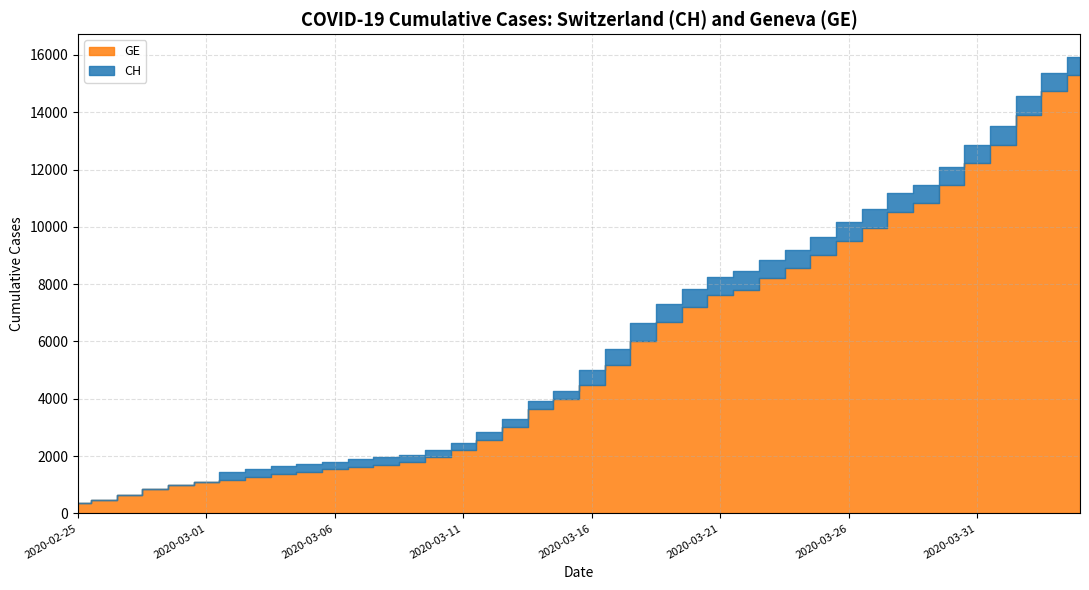

What is the sum of the CH values at 2020-03-08 and 2020-03-24?

11148